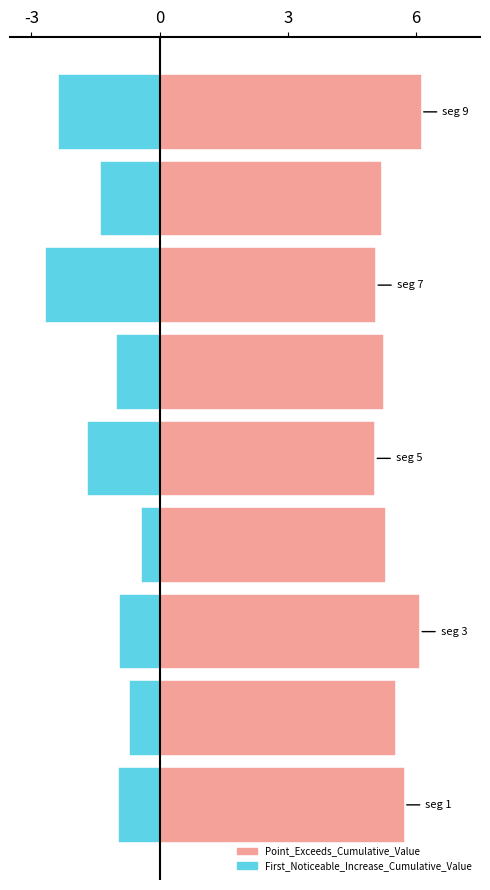

Are the bars grouped side by side (vs. stacked)?

Yes